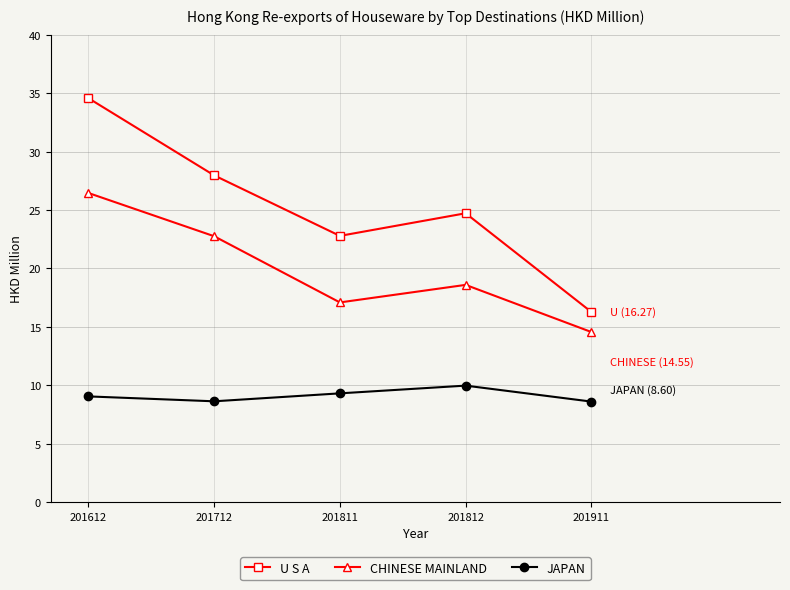

Where is the first local maximum for CHINESE MAINLAND?

201812